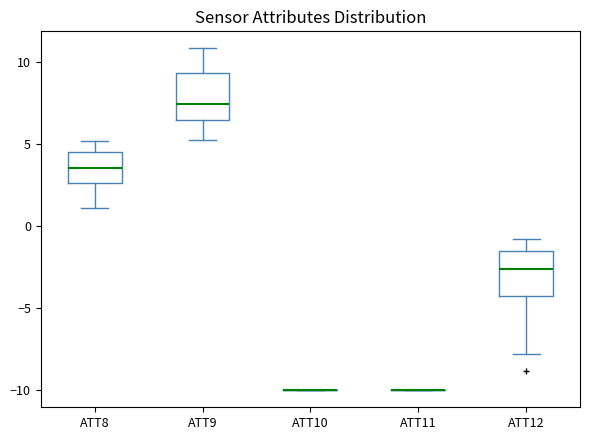

Where does the lower whisker of the box for ATT8 end on the y-axis? The values are not printed on the chart, so give them approximately, as read against the axis.

1.0